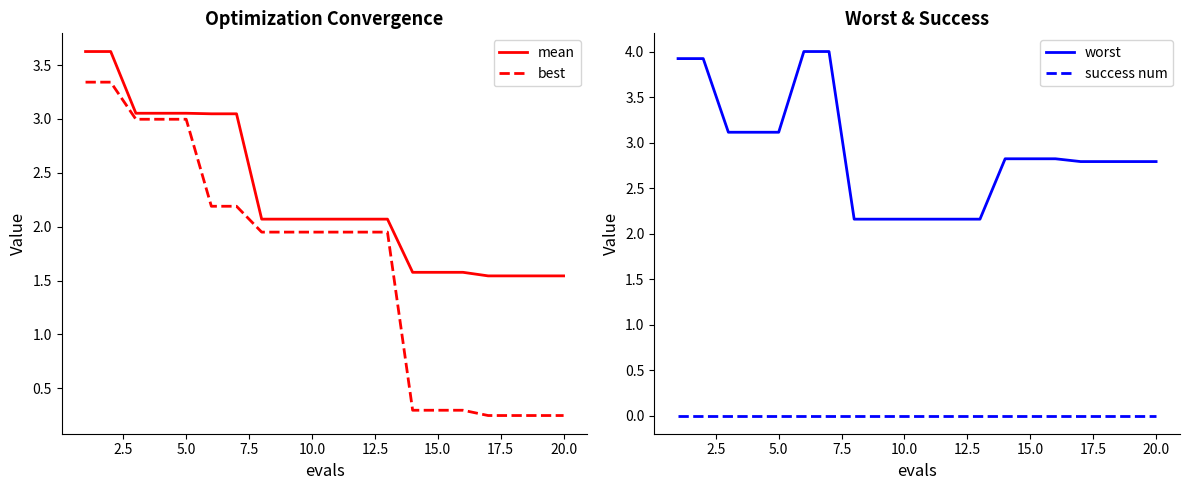

The value of best at 5.0 is 3.0. True or false?

True